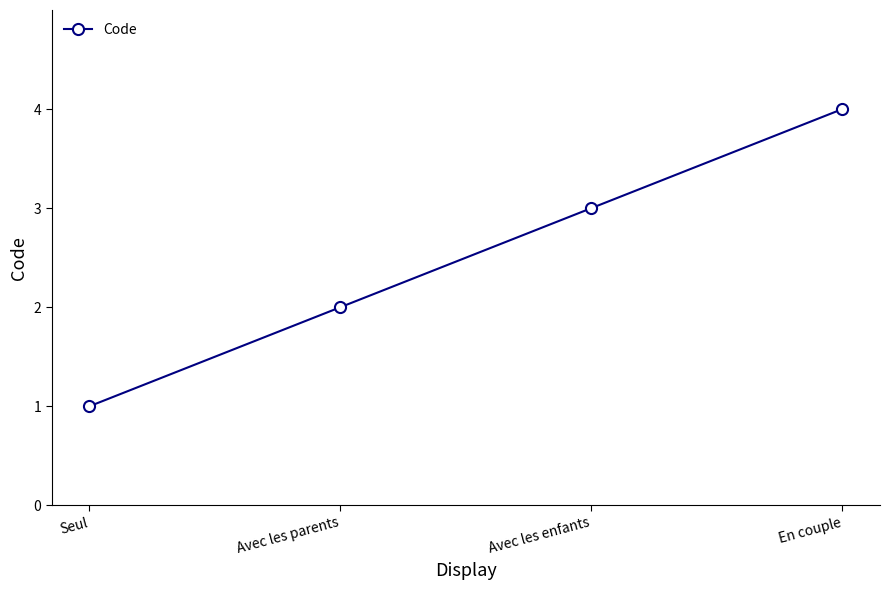

Which category has the lowest value across all series?

Seul